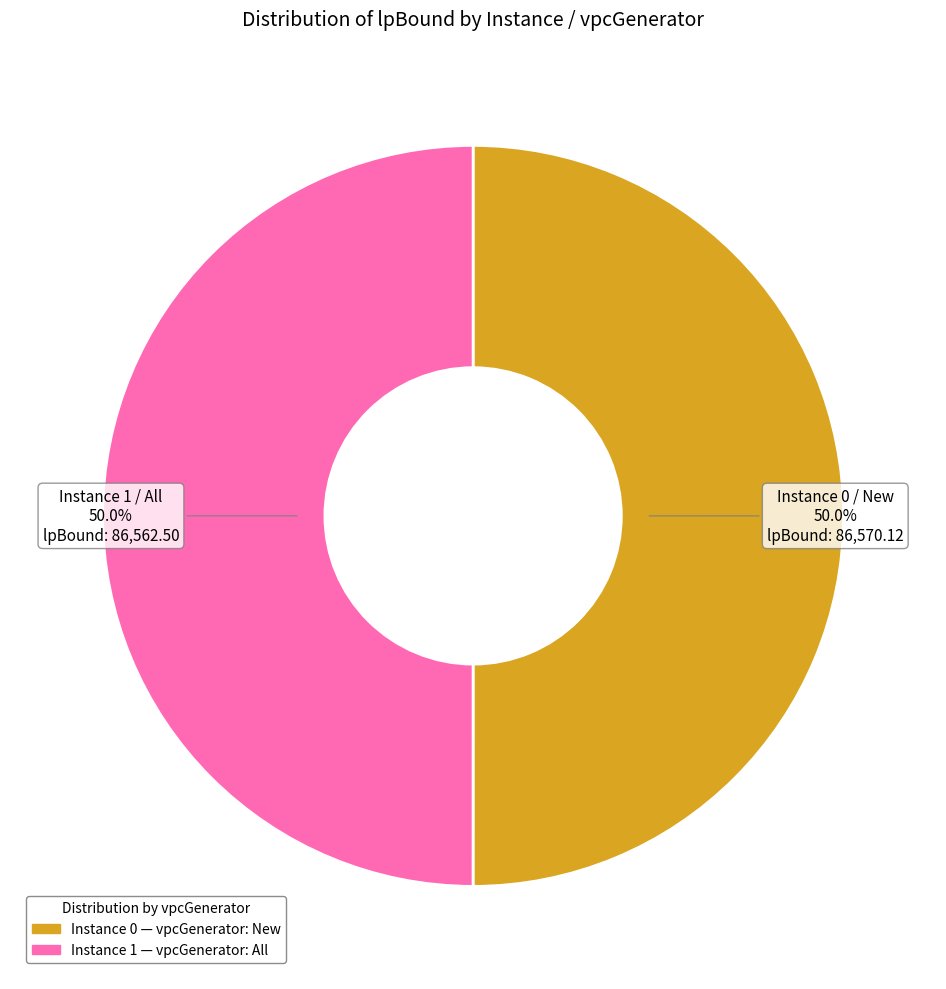

Count the number of slices in the pie.

2